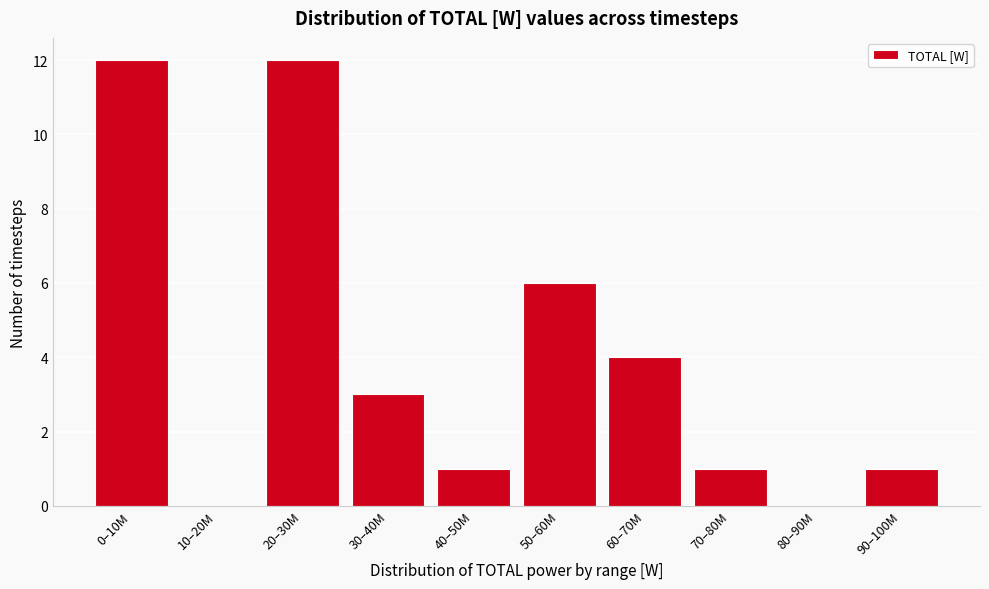

Reading left to right, list all the values displayed in this chart.

0–10M=12	10–20M=0	20–30M=12	30–40M=3	40–50M=1	50–60M=6	60–70M=4	70–80M=1	80–90M=0	90–100M=1